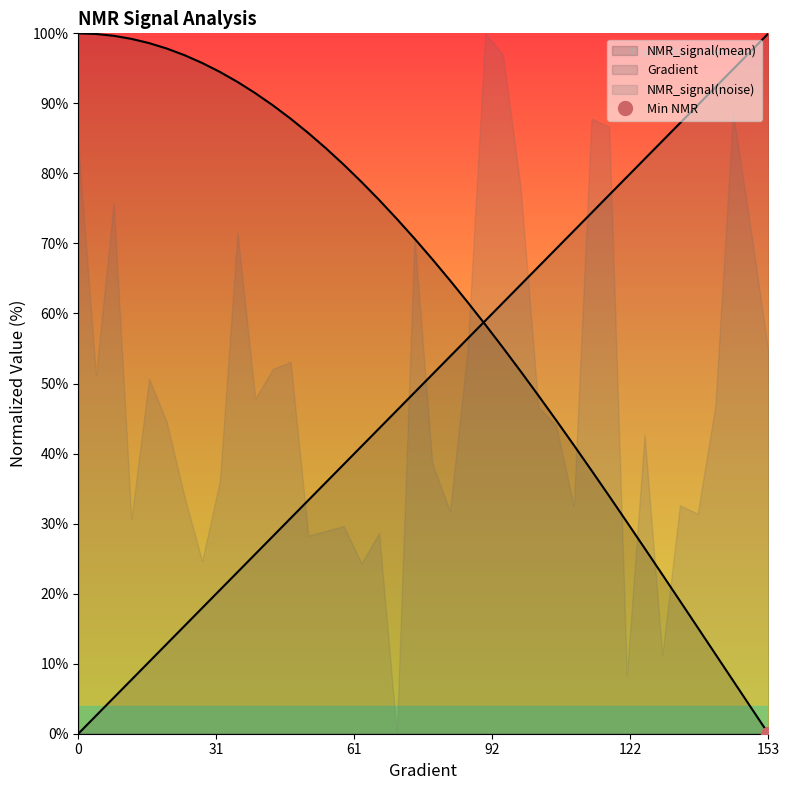

How many lines are shown in the chart?

2